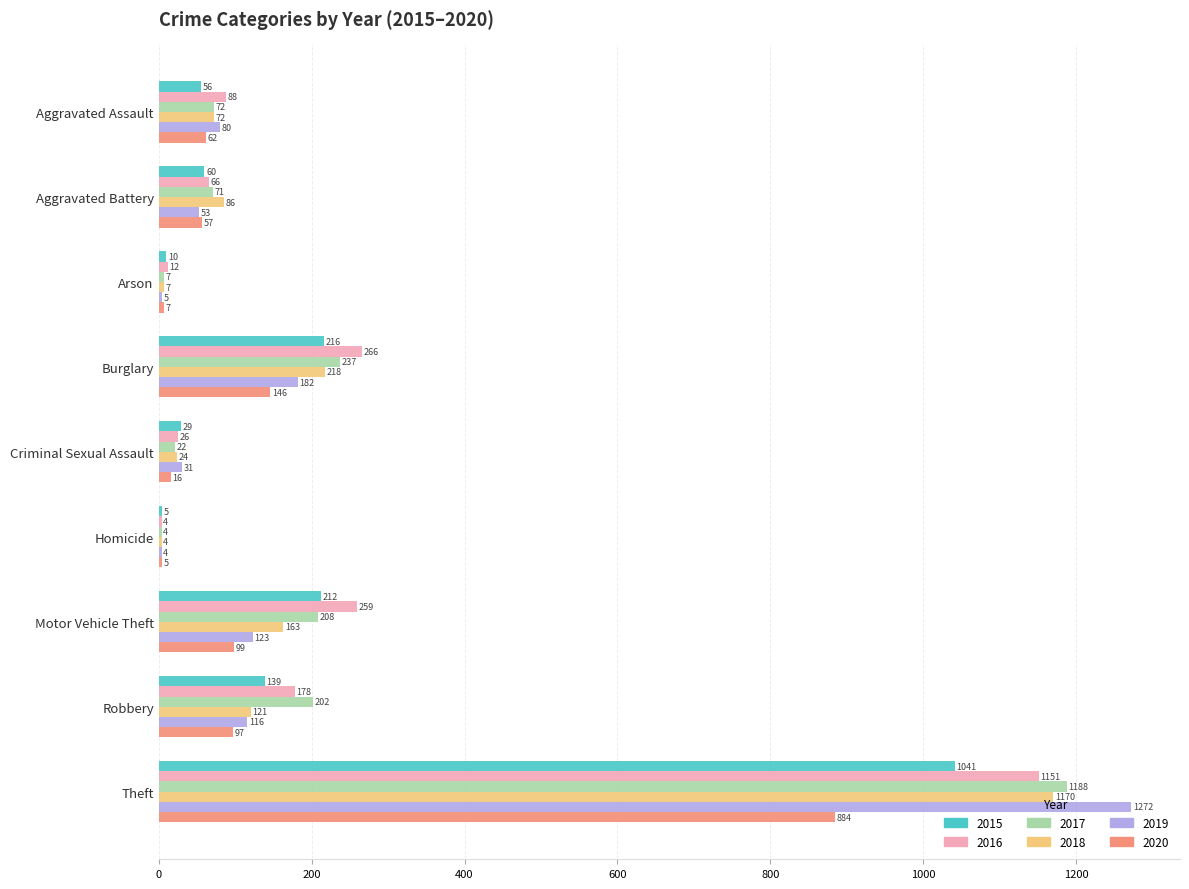

What is the total value across all series at Motor Vehicle Theft?

1064